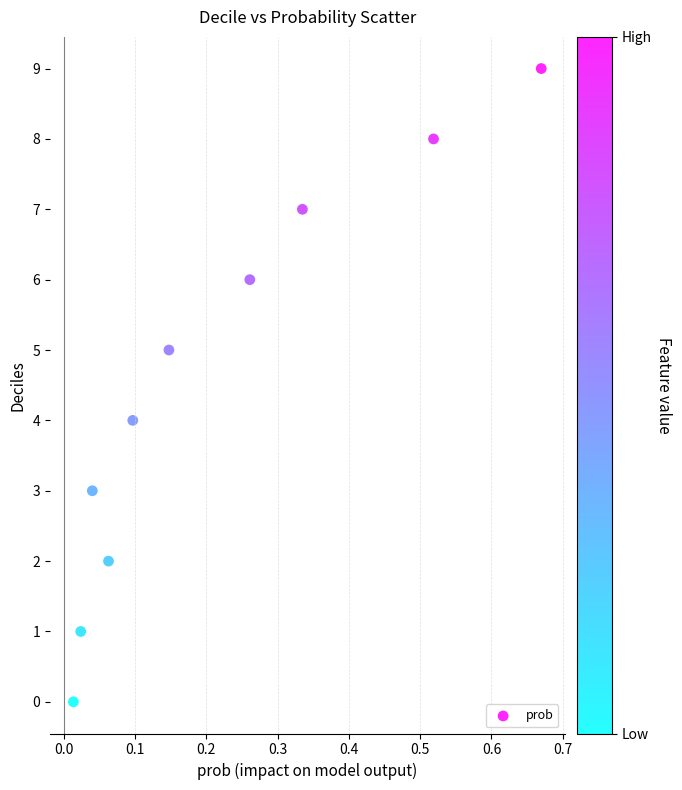

What is the range of Y values (max minus min)?

9